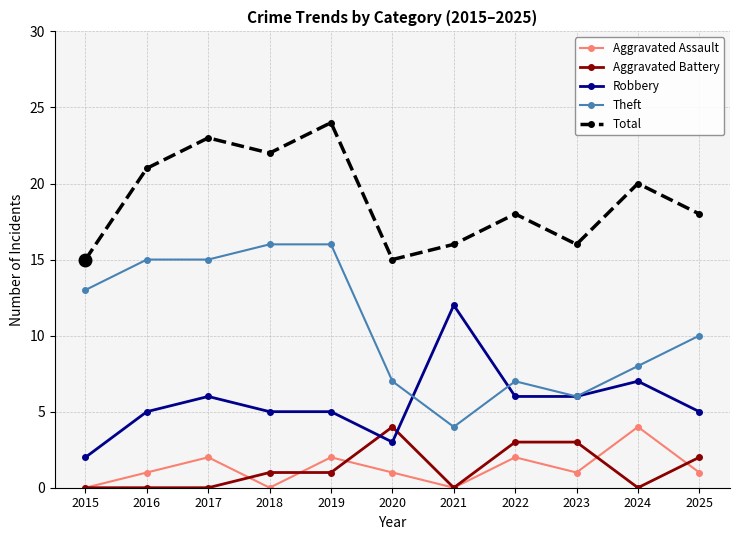

How many lines are shown in the chart?

5